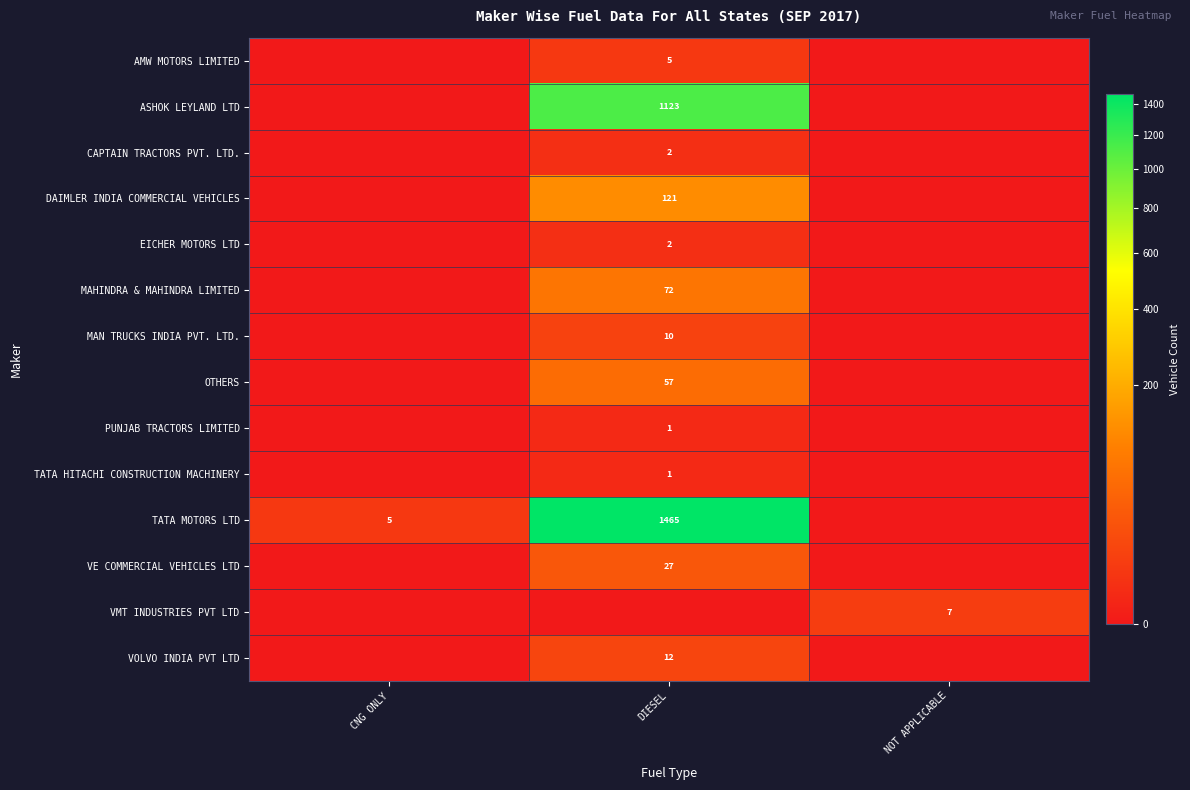

The PUNJAB TRACTORS LIMITED series shows 1 at DIESEL. True or false?

True